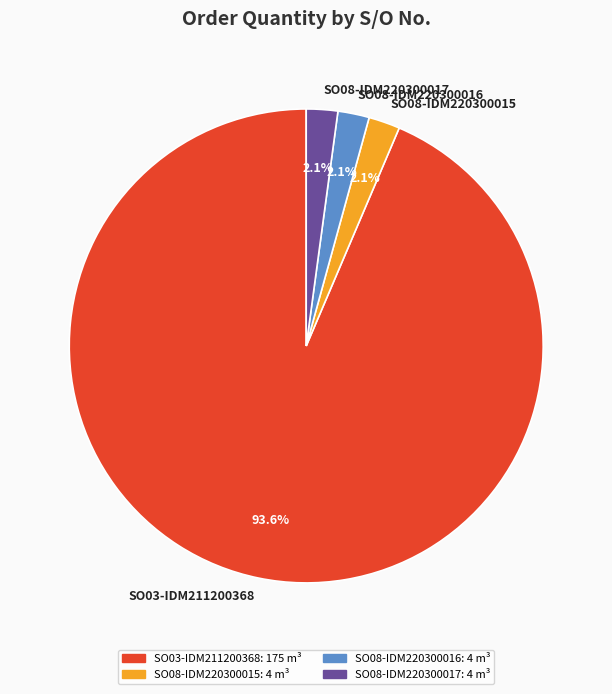

Which has a higher value, SO03-IDM211200368 or SO08-IDM220300015?

SO03-IDM211200368